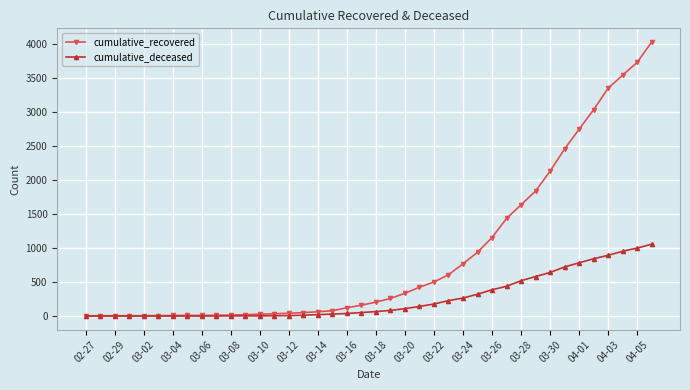

What are all the series names shown in the legend?

cumulative_recovered, cumulative_deceased